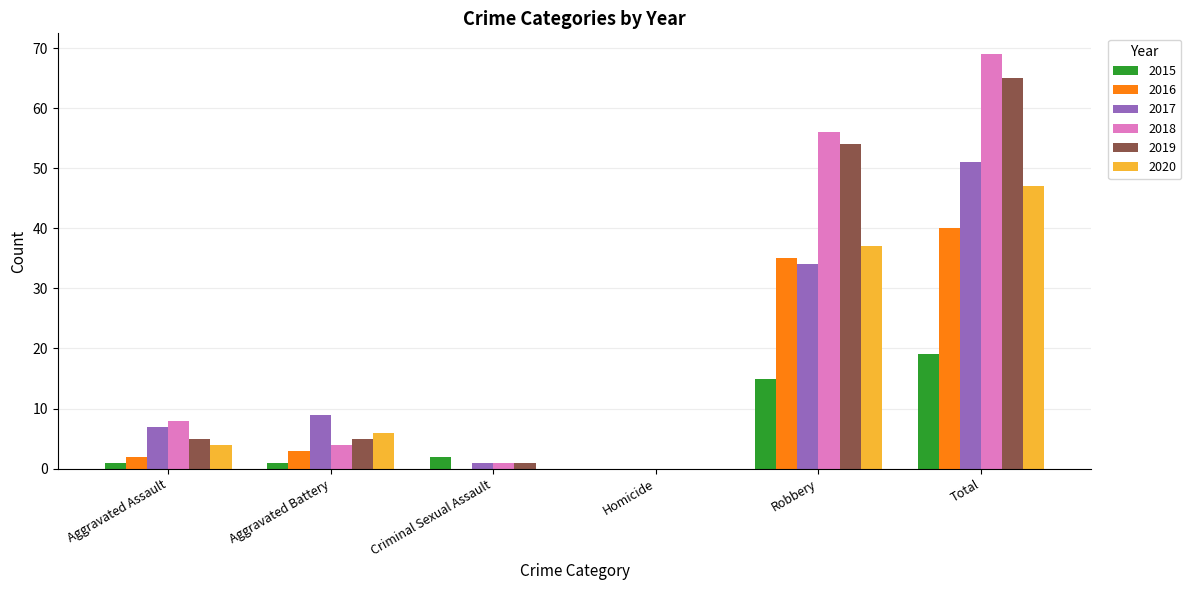

Which series has the largest total across all categories?

2018